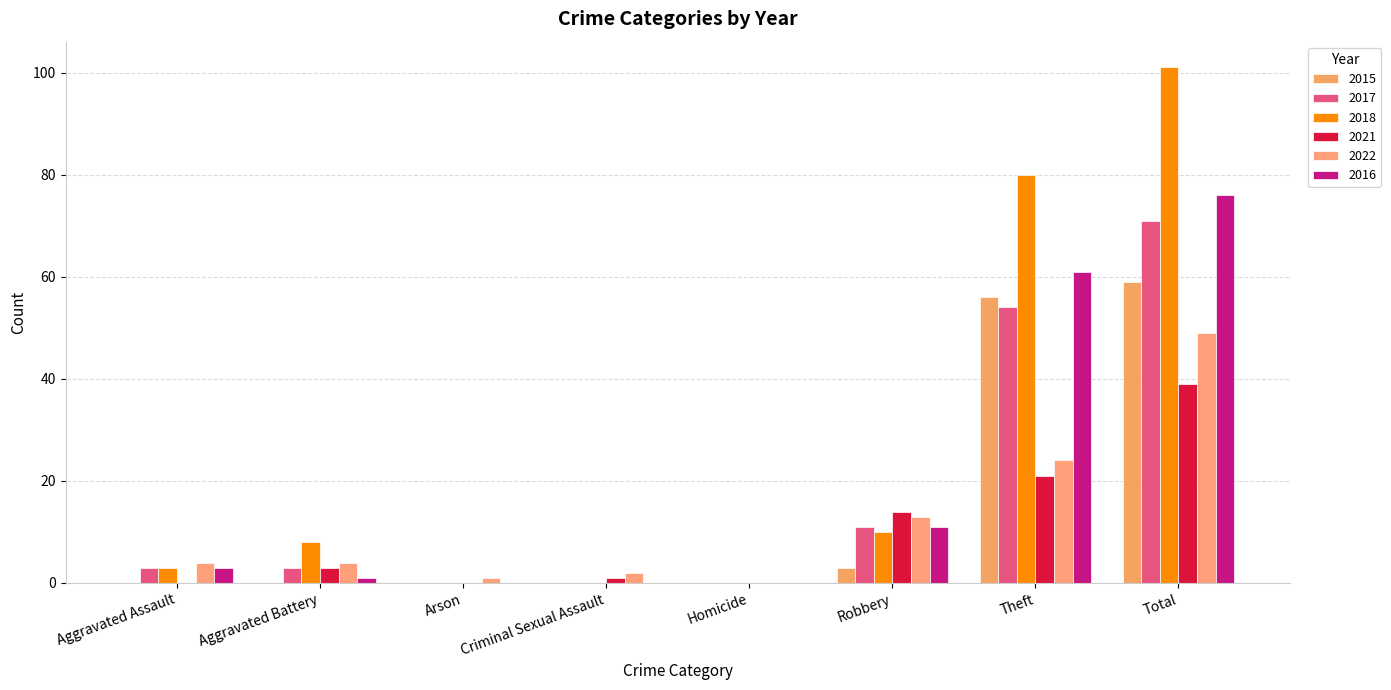

Reading left to right, extract all data points from this chart.

2015: 0	0	0	0	0	3	56	59
2017: 3	3	0	0	0	11	54	71
2018: 3	8	0	0	0	10	80	101
2021: 0	3	0	1	0	14	21	39
2022: 4	4	1	2	0	13	24	49
2016: 3	1	0	0	0	11	61	76